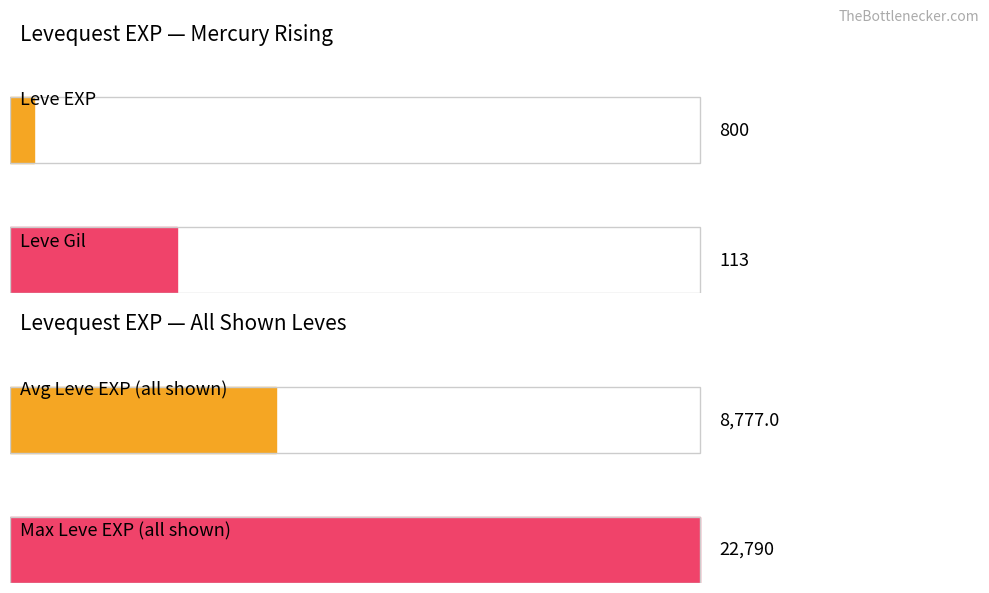

How many lines are shown in the chart?

2